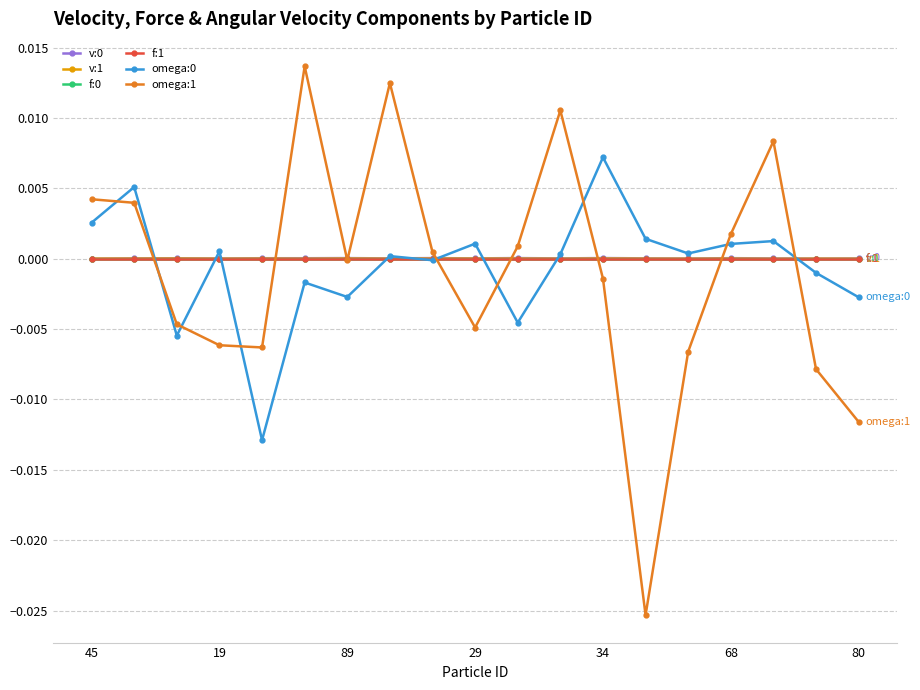

How many lines are shown in the chart?

6